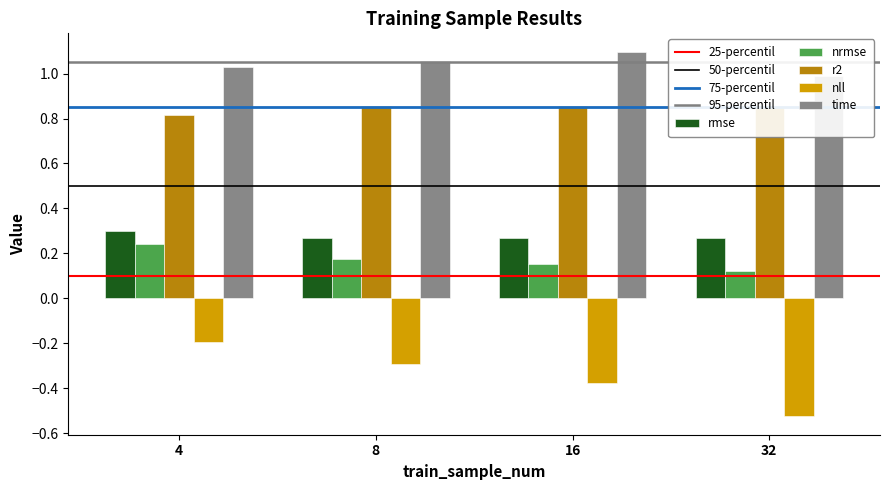

What is the minimum value shown in the chart?

-0.5